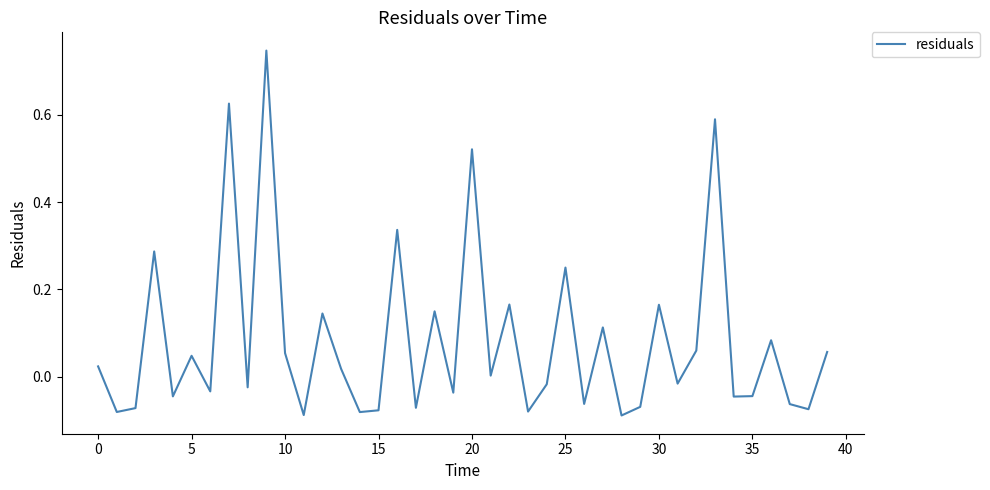

What is the difference between the maximum and minimum values?

0.8